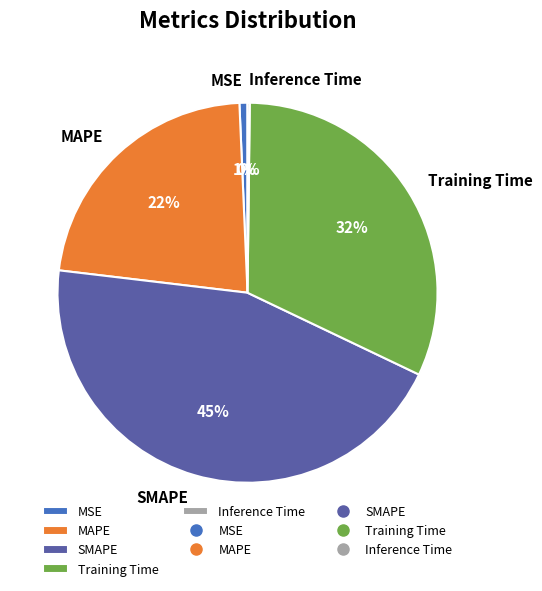

Between SMAPE and MAPE, which is larger?

SMAPE